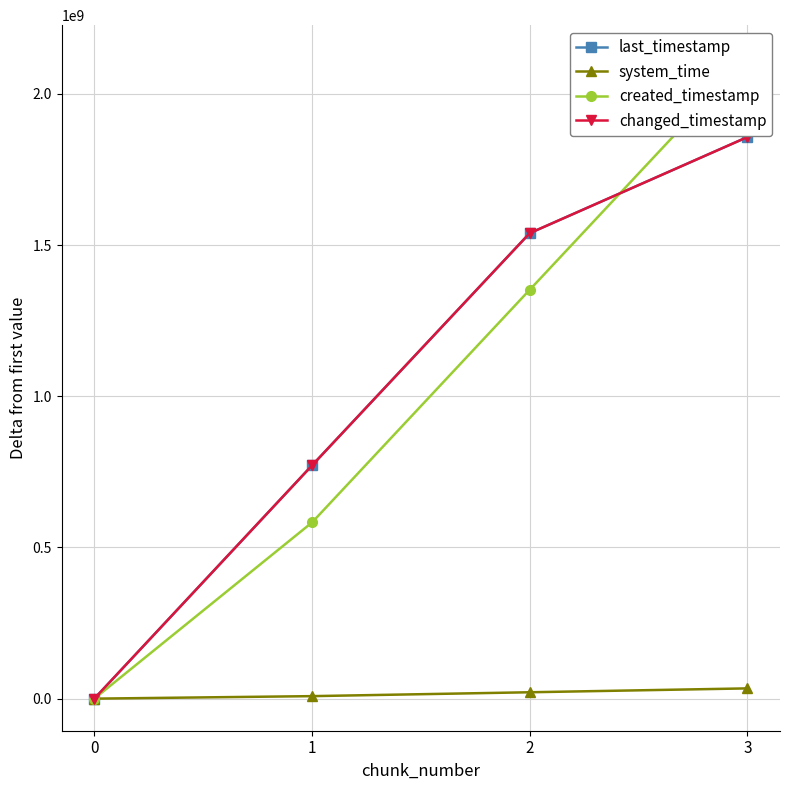

How many lines are shown in the chart?

4